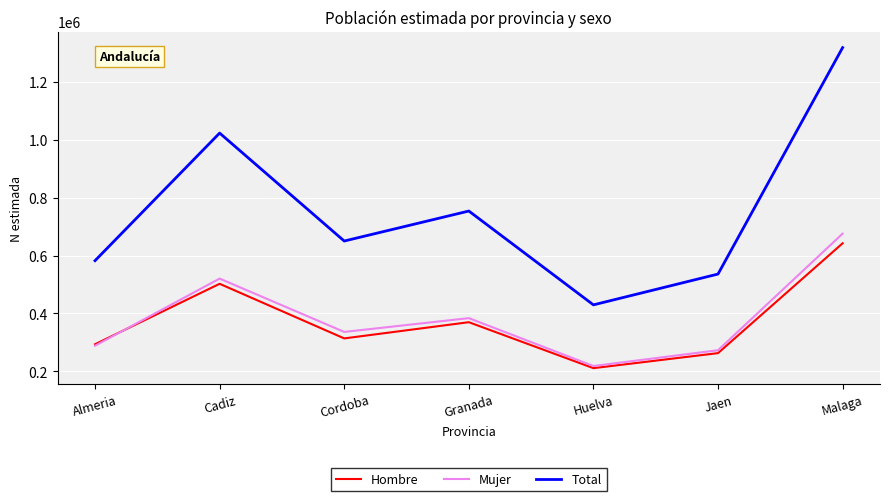

Between Huelva and Malaga, which series saw the biggest shift?

Total